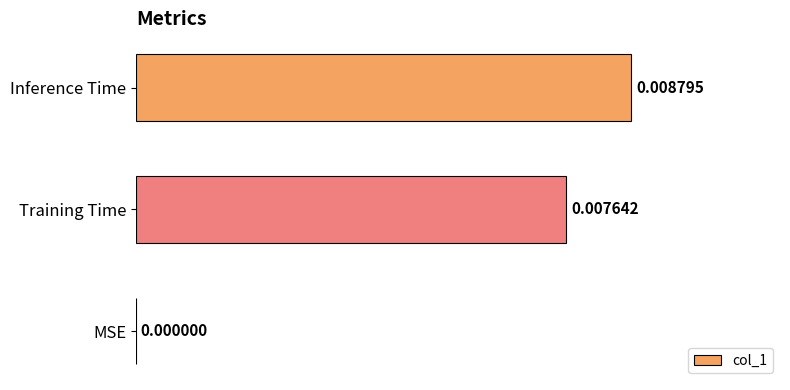

Between MSE and Inference Time, which is larger?

Inference Time